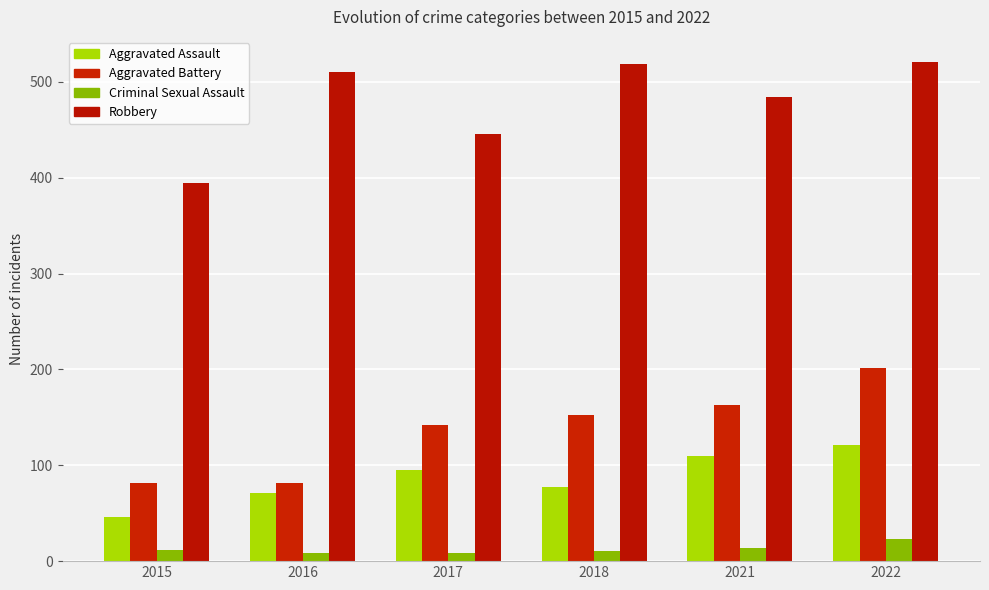

Reading left to right, what are all the values shown in this chart?

Aggravated Assault: 46	71	95	77	110	121
Aggravated Battery: 82	82	142	152	163	202
Criminal Sexual Assault: 12	8	8	11	14	23
Robbery: 395	510	446	519	484	521